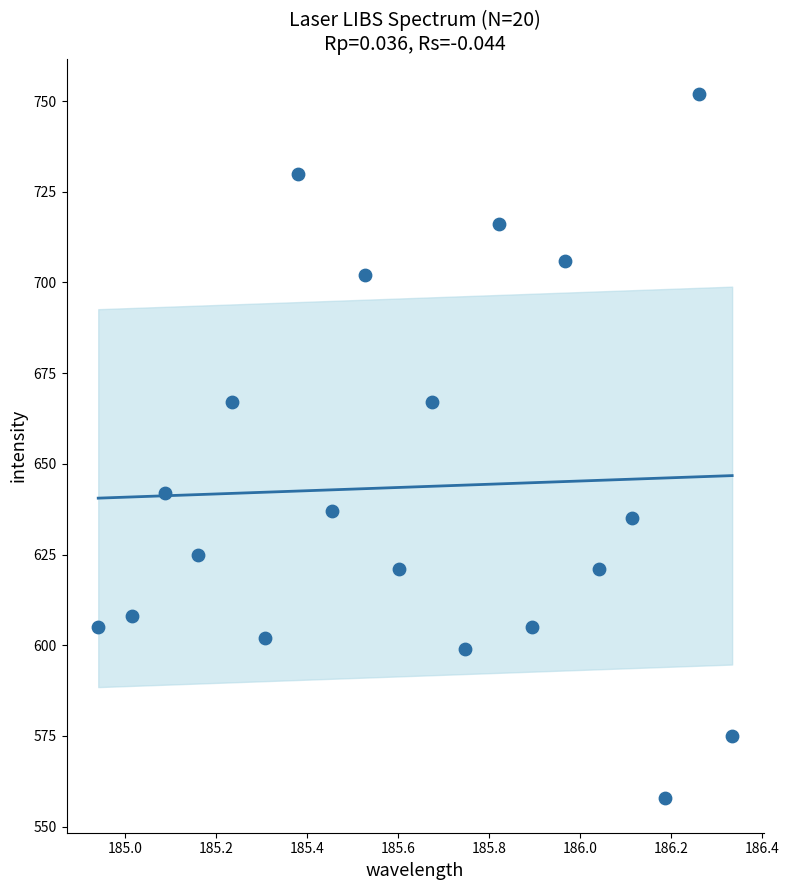

What is the range of Y values (max minus min)?

194